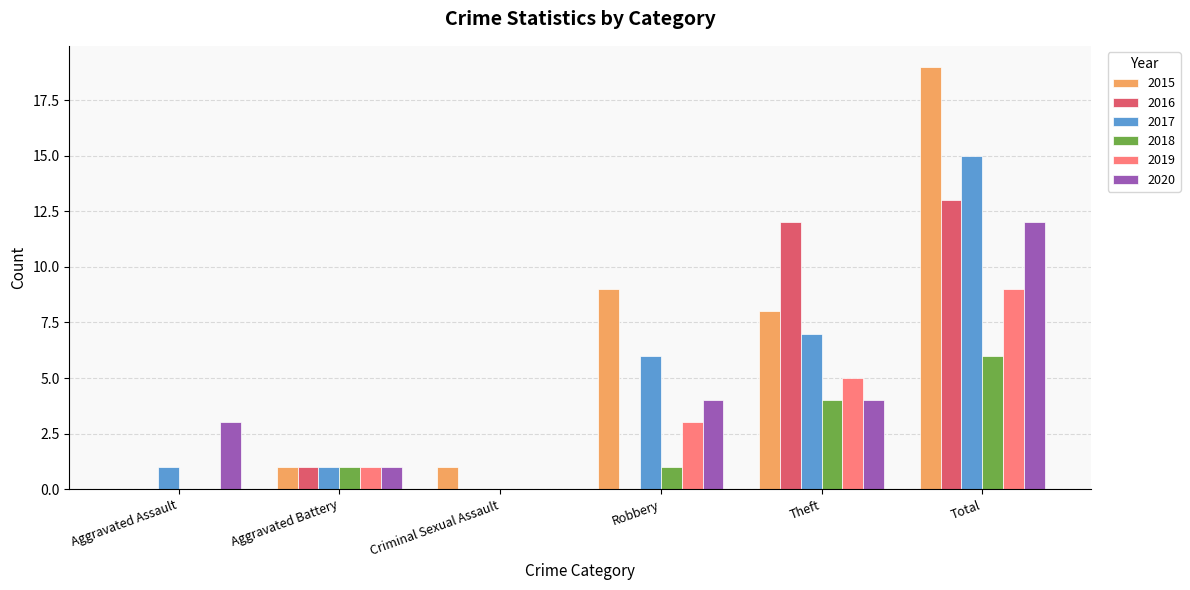

What is the sum of the 2020 values at Total and Robbery?

16